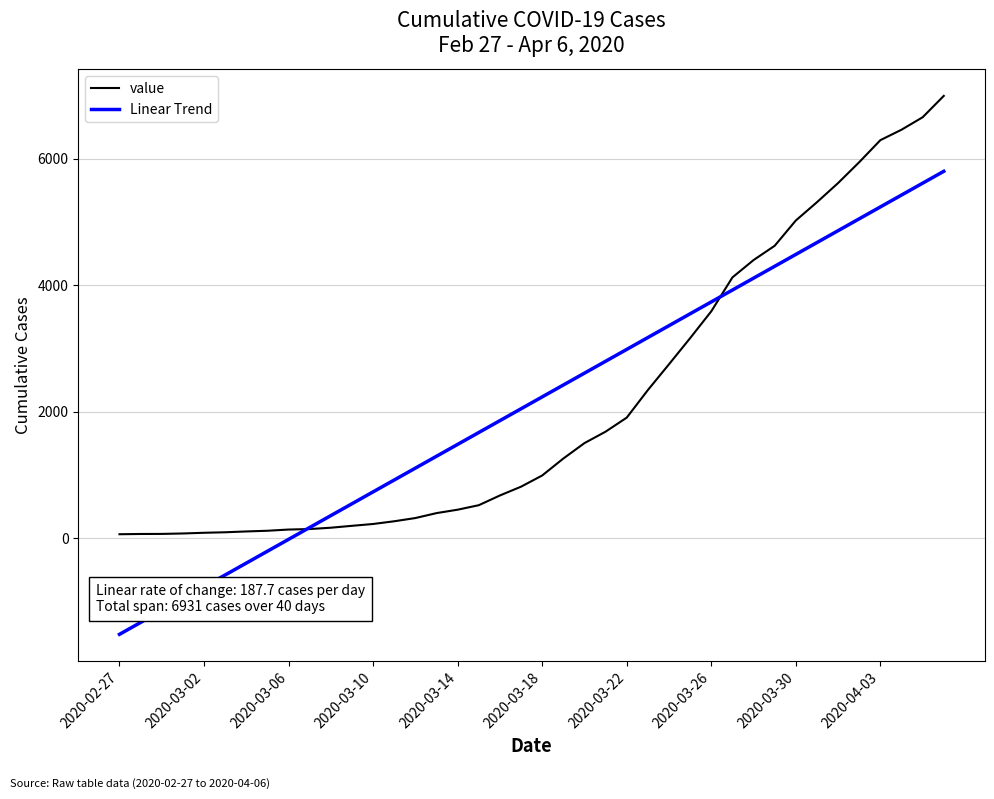

Which series has the largest range (max minus min)?

Linear Trend